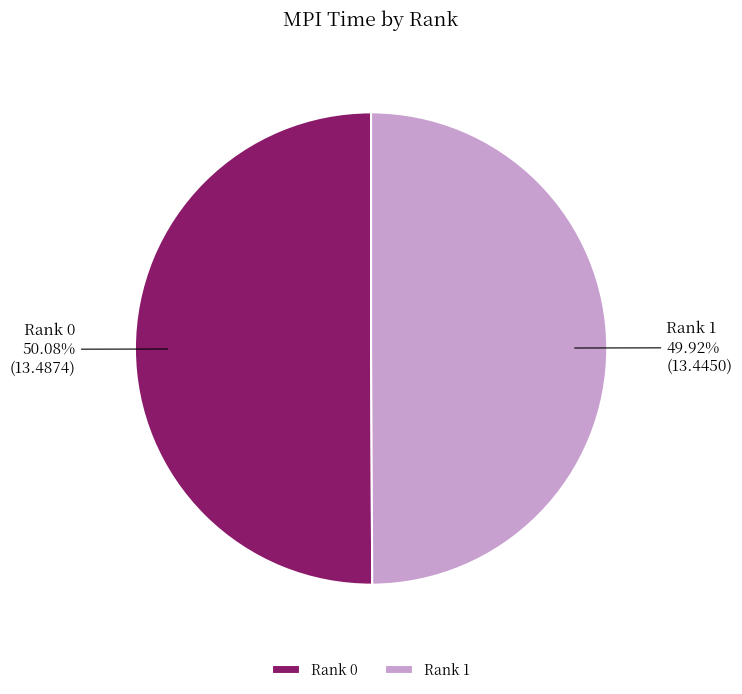

What is the ratio of the value at Rank 1 to the value at Rank 0?

1.0